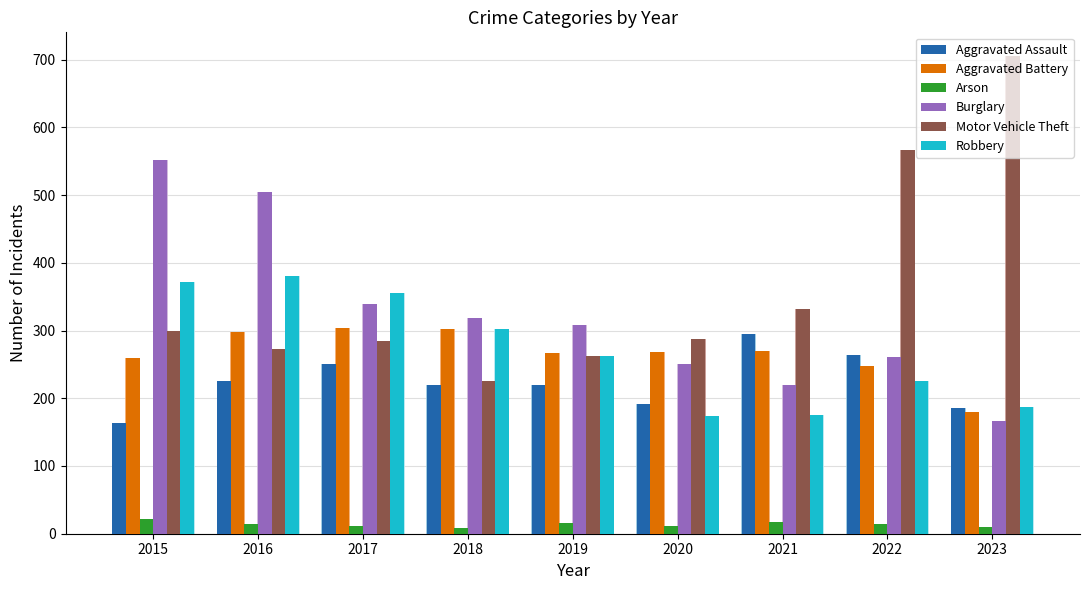

The value of Motor Vehicle Theft at 2019 is 262. True or false?

True